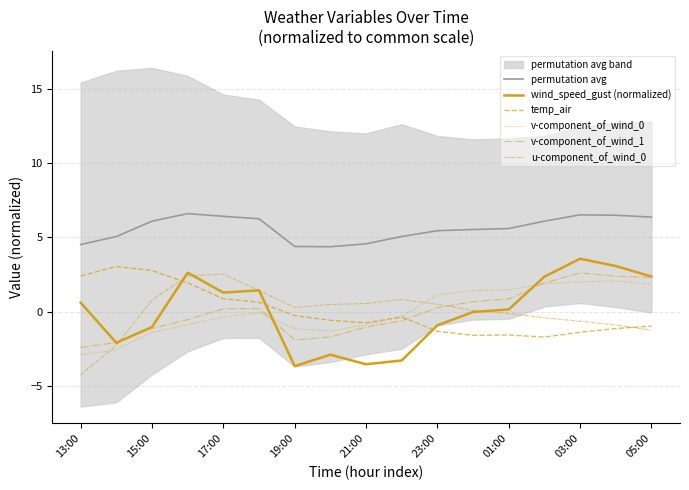

Does the chart display data point markers on the line(s)?

No